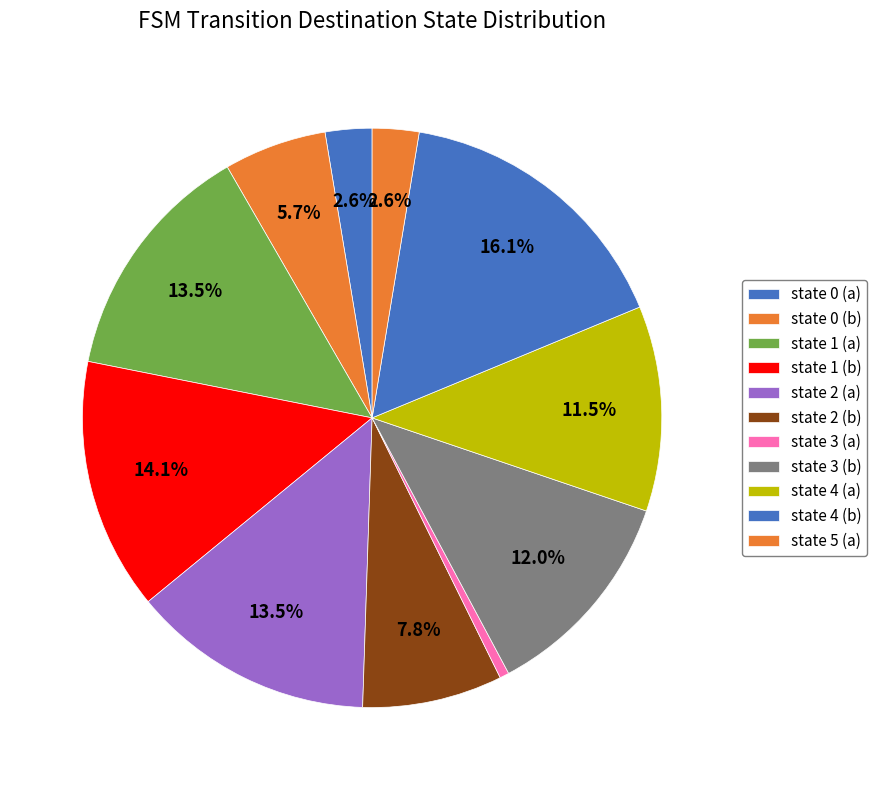

Which slice is the largest?

state 4 (b)